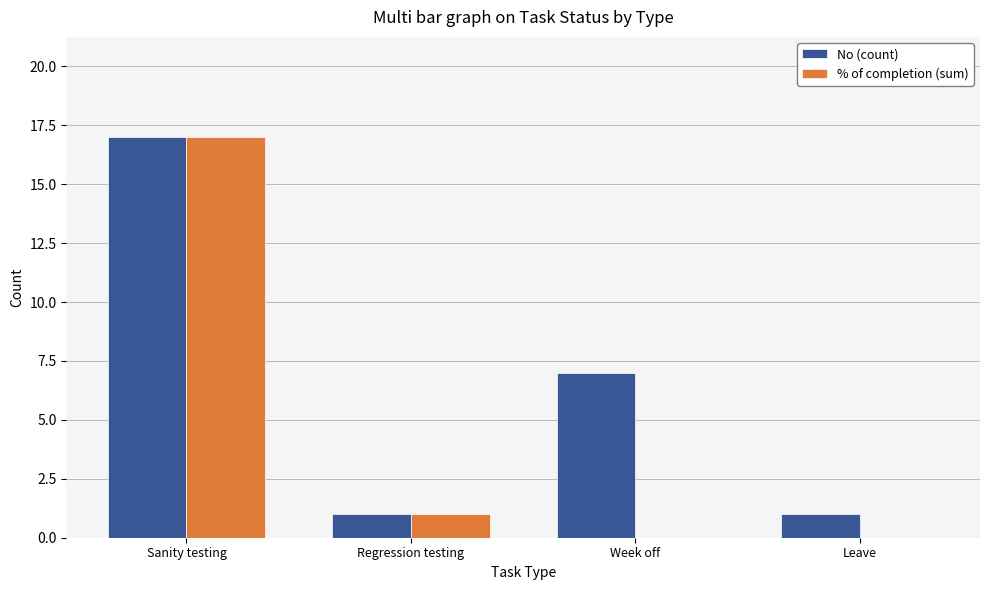

What are all the series names shown in the legend?

No (count), % of completion (sum)